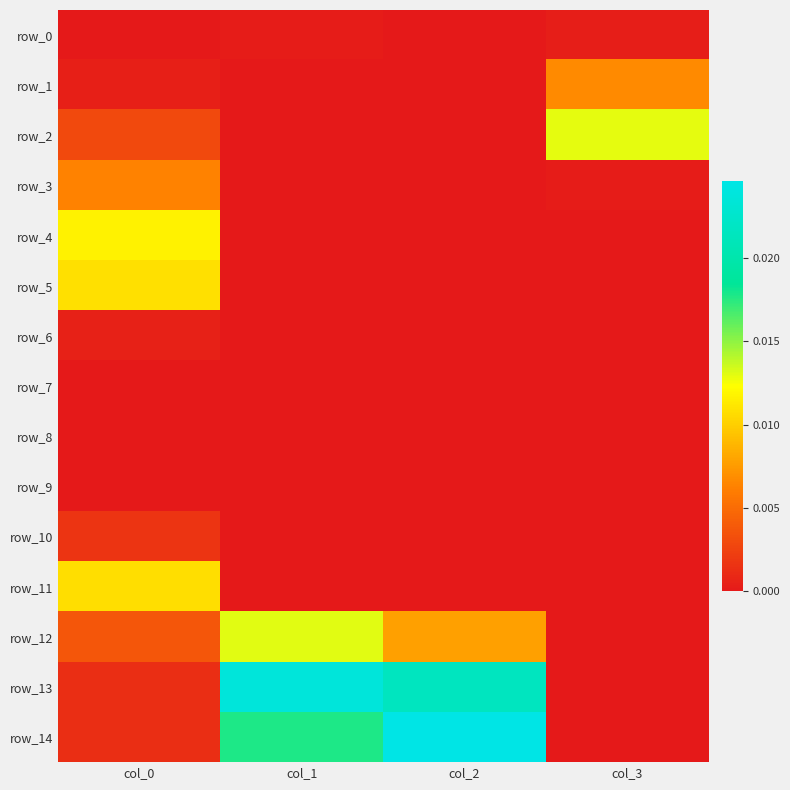

The value of row_14 at col_2 is 0.0. True or false?

True